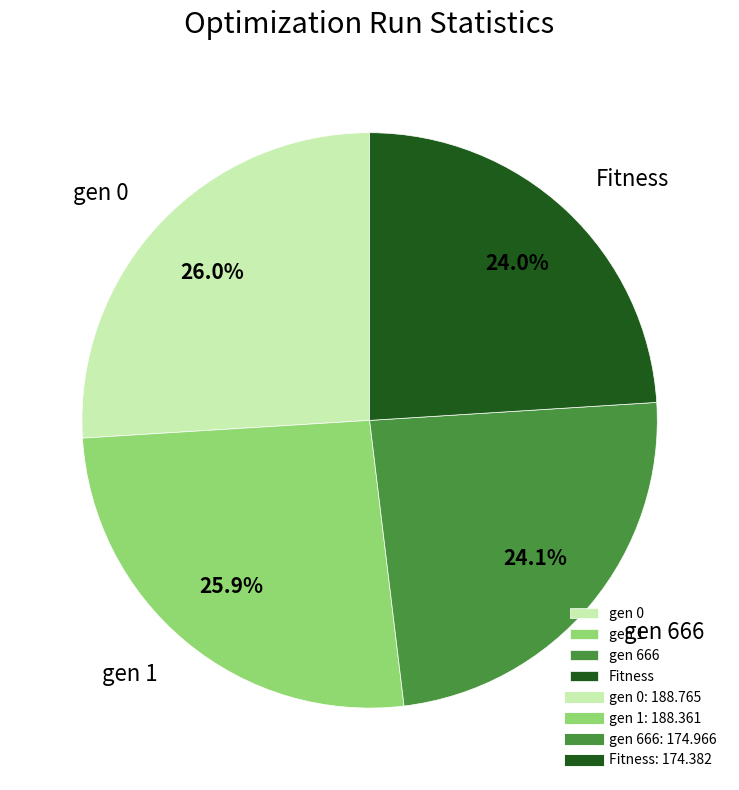

Does gen 0 represent more than half of the total?

No